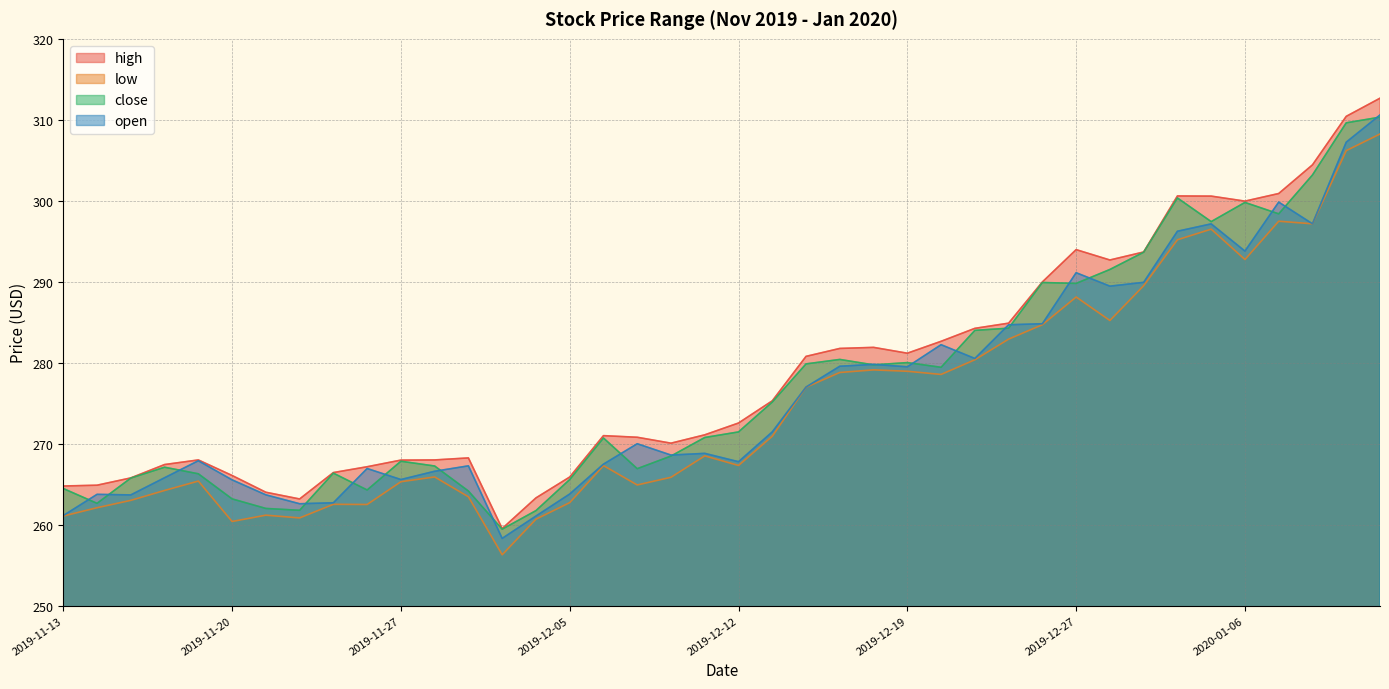

Rank the series at 2019-12-13 from lowest to highest value.

low, open, close, high